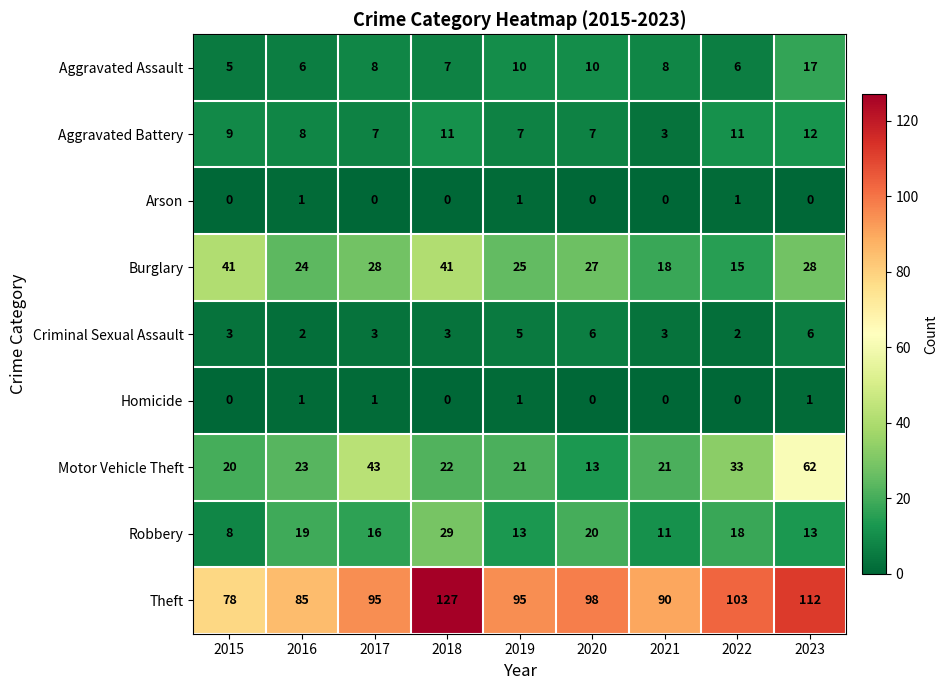

What is the difference between the highest and lowest values at 2023?

112